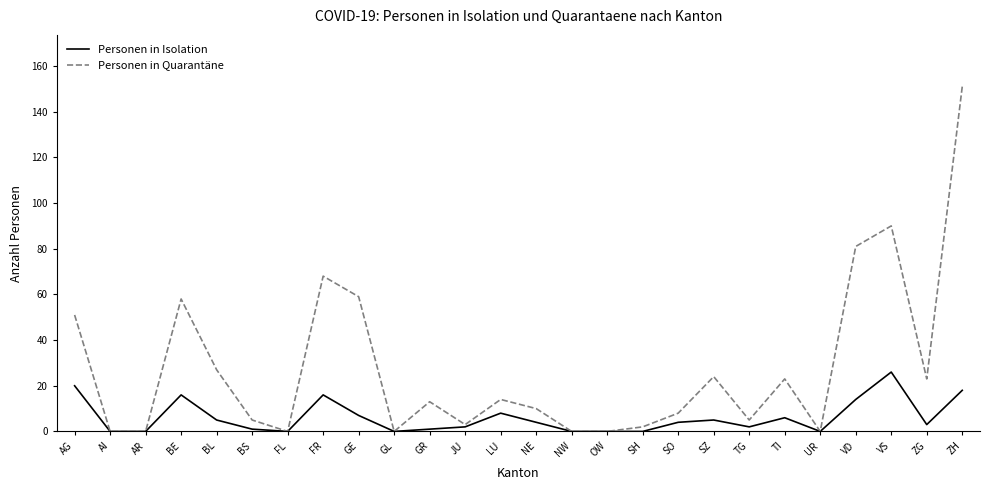

Reading left to right, what are all the values shown in this chart?

Personen in Isolation: 20	0	0	16	5	1	0	16	7	0	1	2	8	4	0	0	0	4	5	2	6	0	14	26	3	18
Personen in Quarantäne: 51	0	0	58	27	5	0	68	59	0	13	3	14	10	0	0	2	8	24	5	23	0	81	90	23	151